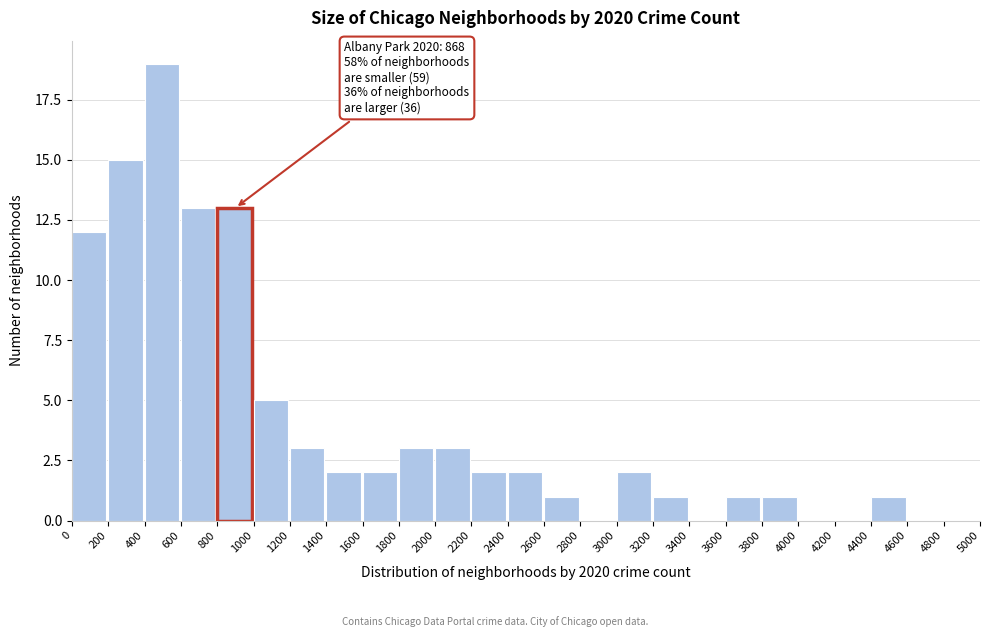

Over which range of the x-axis is the bar tallest?

400 to 600